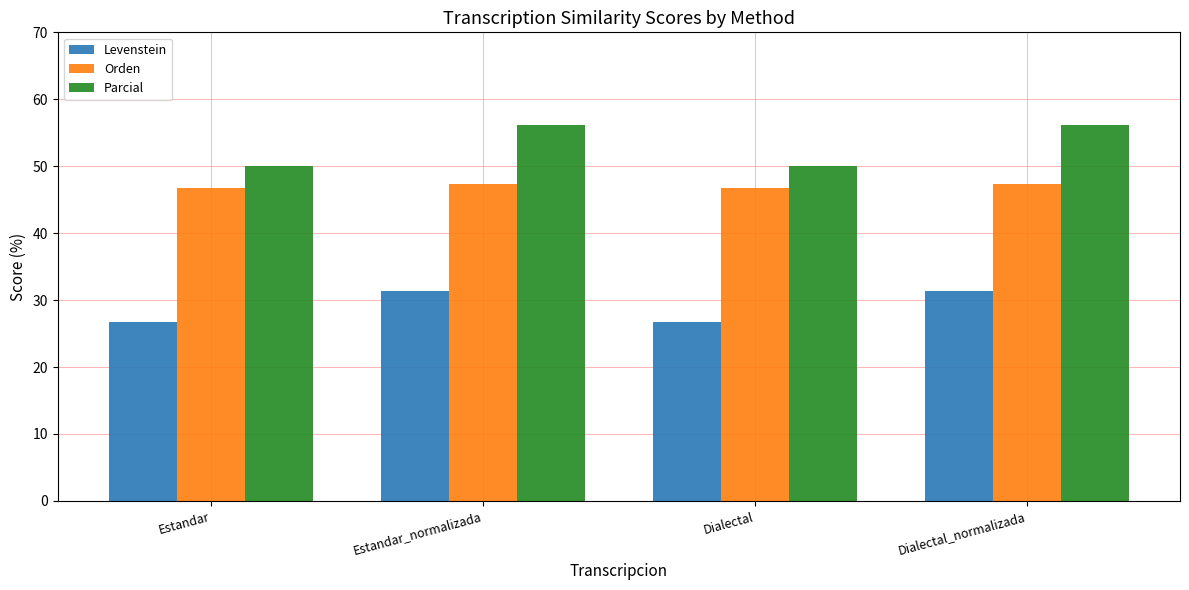

Which series changed the most between Estandar and Estandar_normalizada?

Parcial